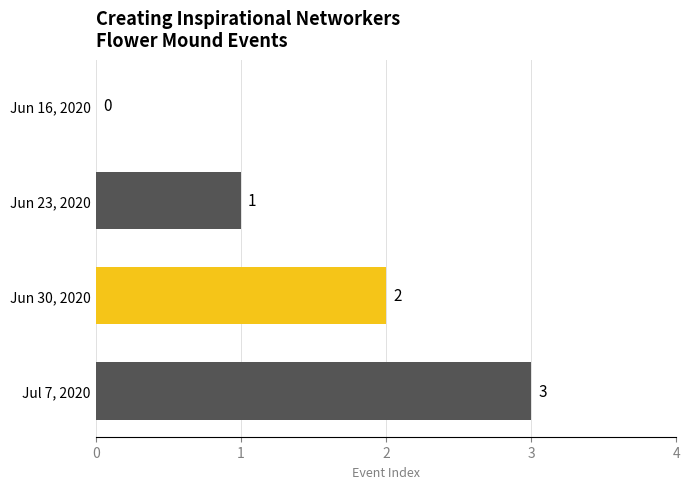

What is the average value?

2